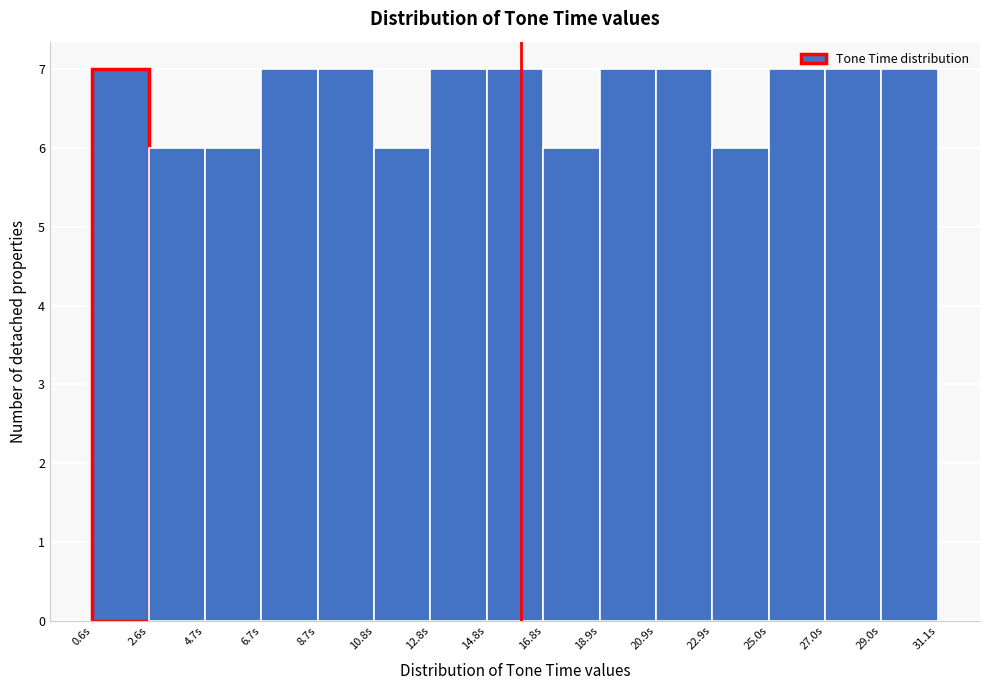

Reading left to right, list every bar in this chart as the range it spans on the x-axis followed by its height. Neither the bar edges nor the heights are printed on the chart, so give them approximately, as read against the axes.

0.5 to 2.5: 7
2.5 to 4.5: 6
4.5 to 6.5: 6
6.5 to 8.5: 7
8.5 to 11.0: 7
11.0 to 13.0: 6
13.0 to 15.0: 7
15.0 to 17.0: 7
17.0 to 19.0: 6
19.0 to 21.0: 7
21.0 to 23.0: 7
23.0 to 25.0: 6
25.0 to 27.0: 7
27.0 to 29.0: 7
29.0 to 31.0: 7